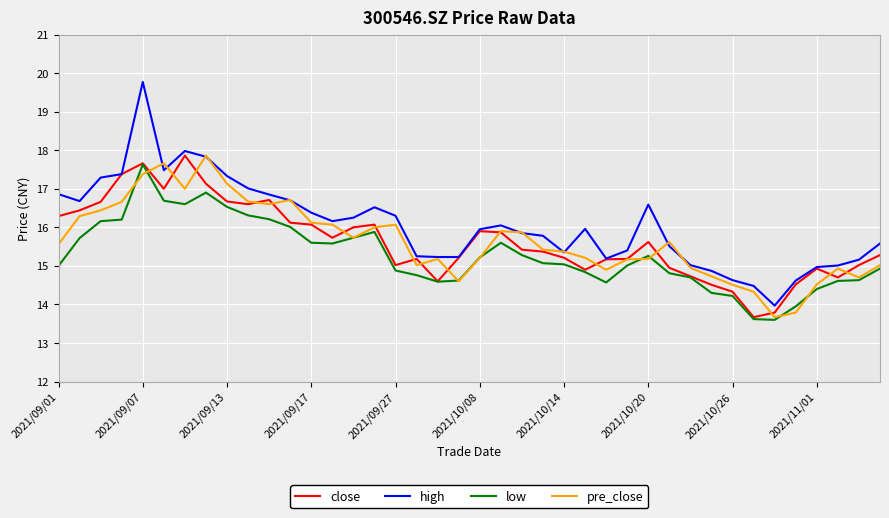

What is the maximum value for pre_close?

17.9